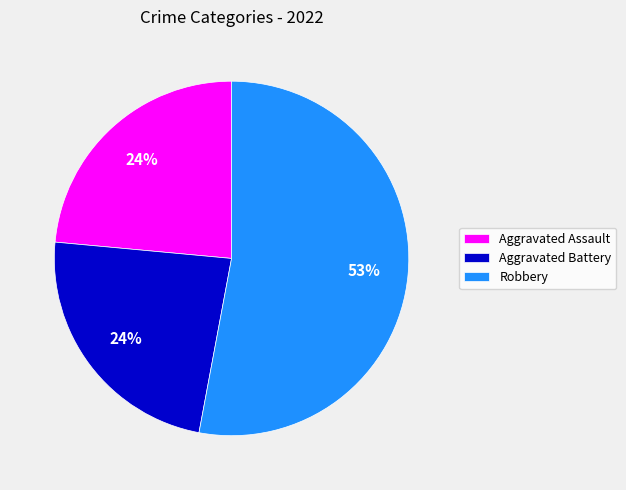

To the nearest percent, what portion does Aggravated Battery represent?

24%